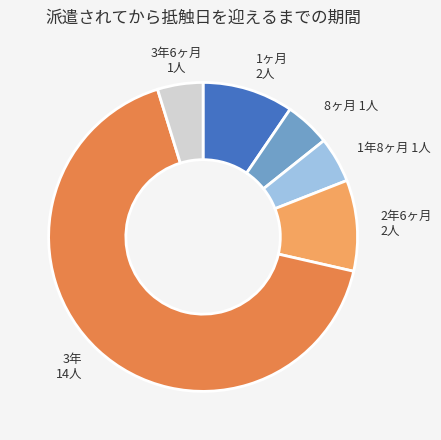

Does any single category account for the majority?

Yes